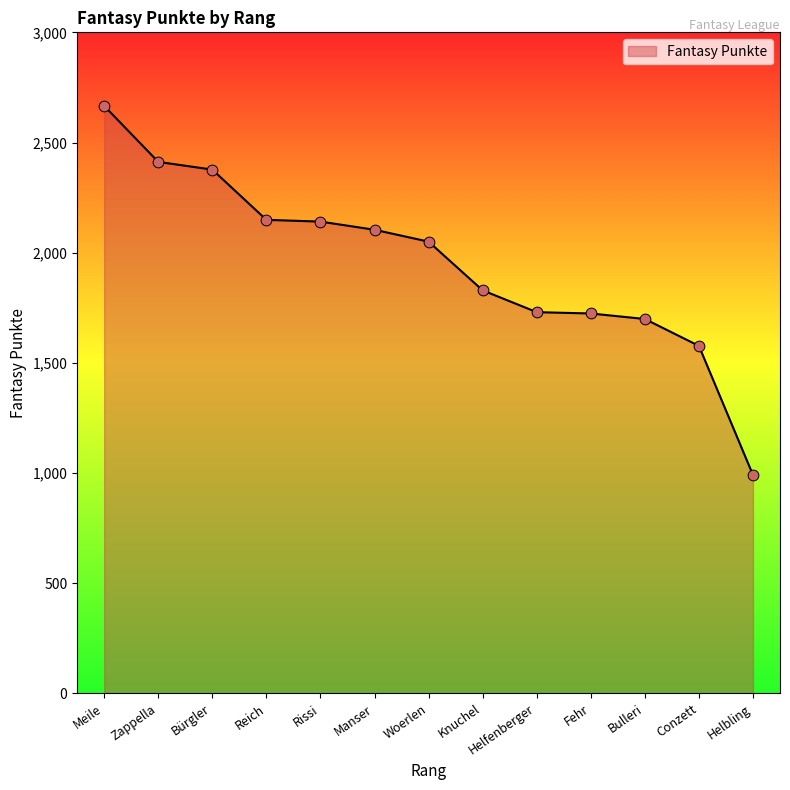

What is the ratio of the value at Knuchel to the value at Zappella?

0.8